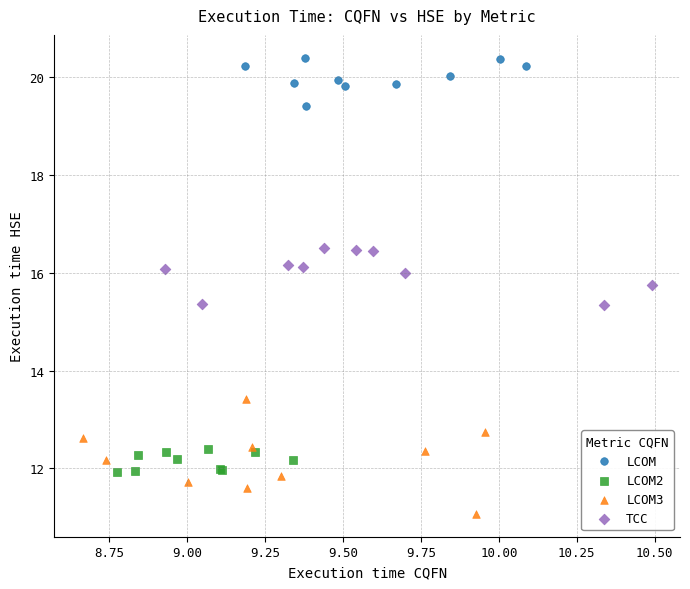

What are all the series names shown in the legend?

LCOM, LCOM2, LCOM3, TCC